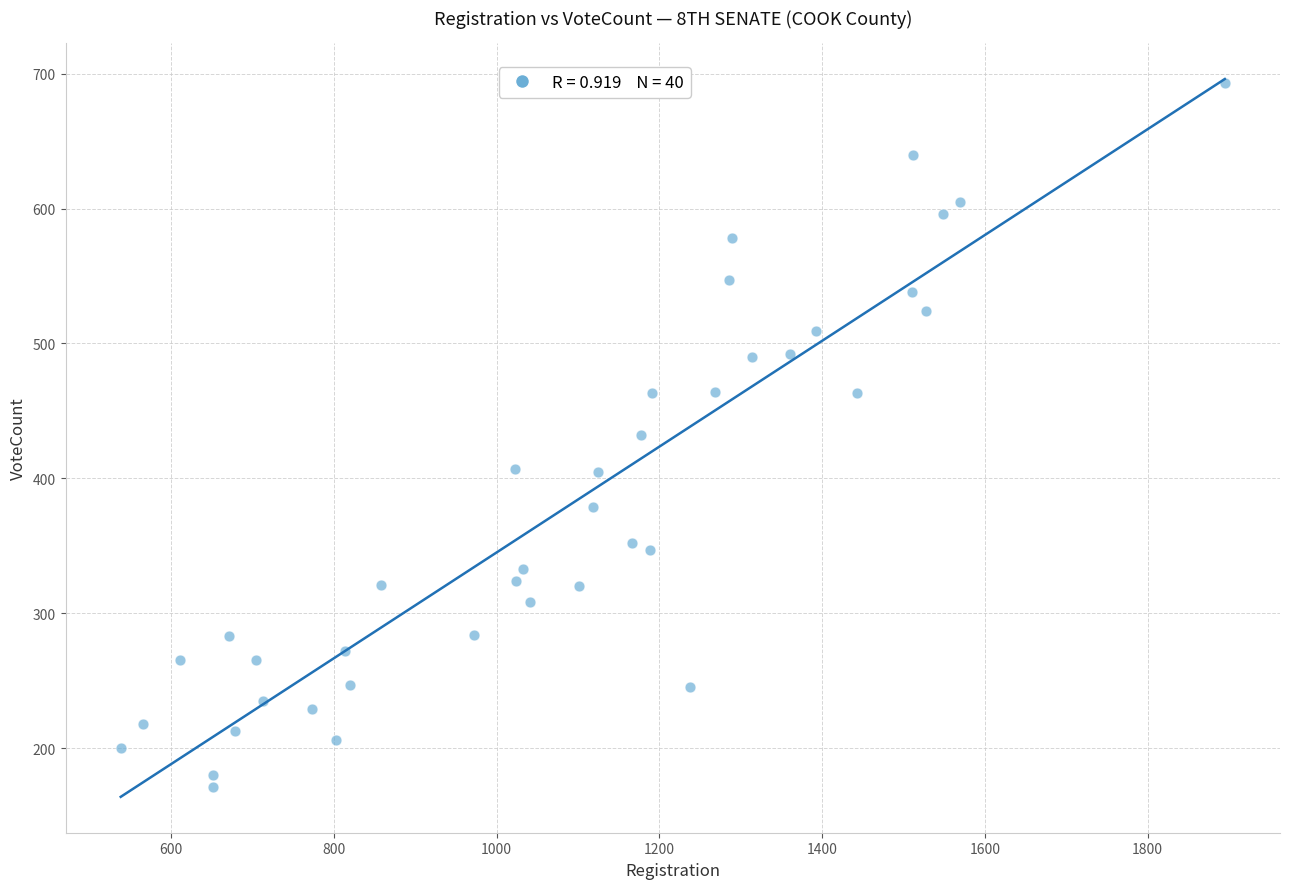

What is the range of X values (max minus min)?

1357